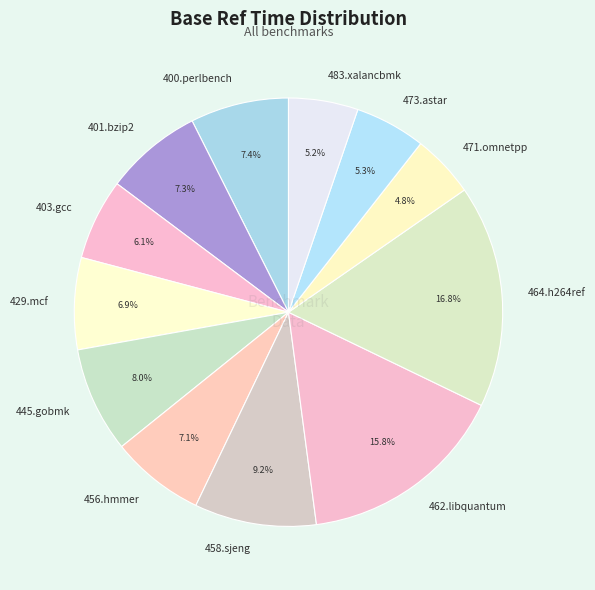

Count the number of slices in the pie.

12